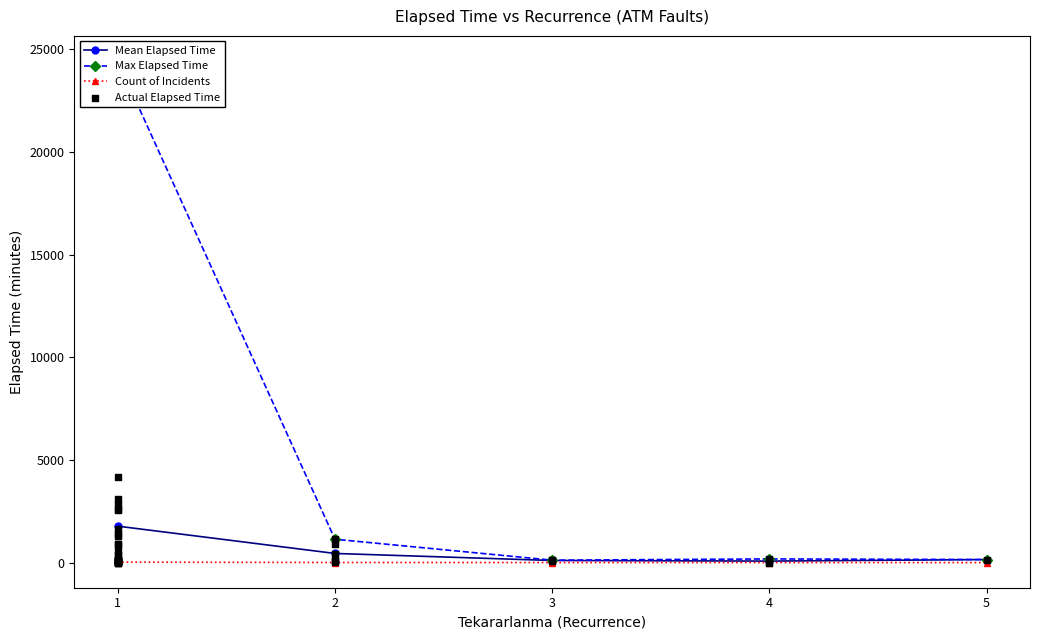

What is the highest value of the Mean Elapsed Time series?

1777.2